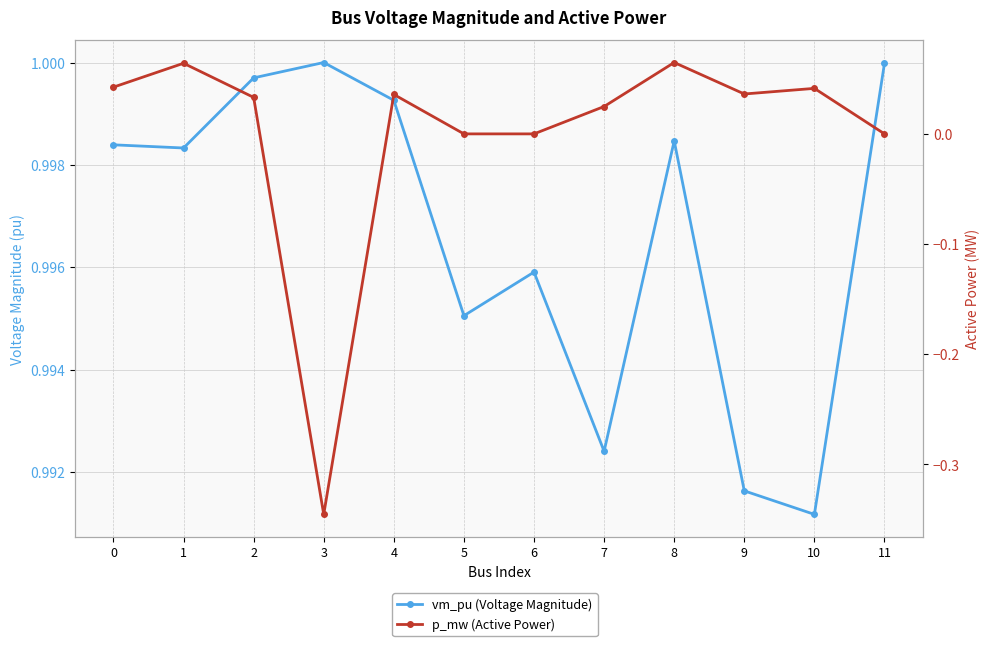

What is the spread (max minus min) of values at 10?

0.9